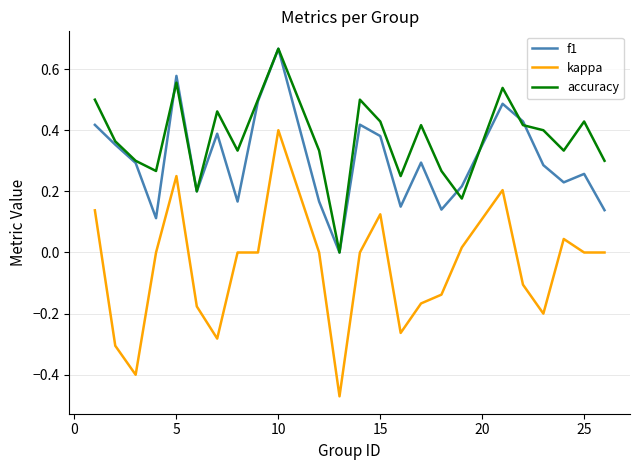

Which series has the largest range (max minus min)?

kappa